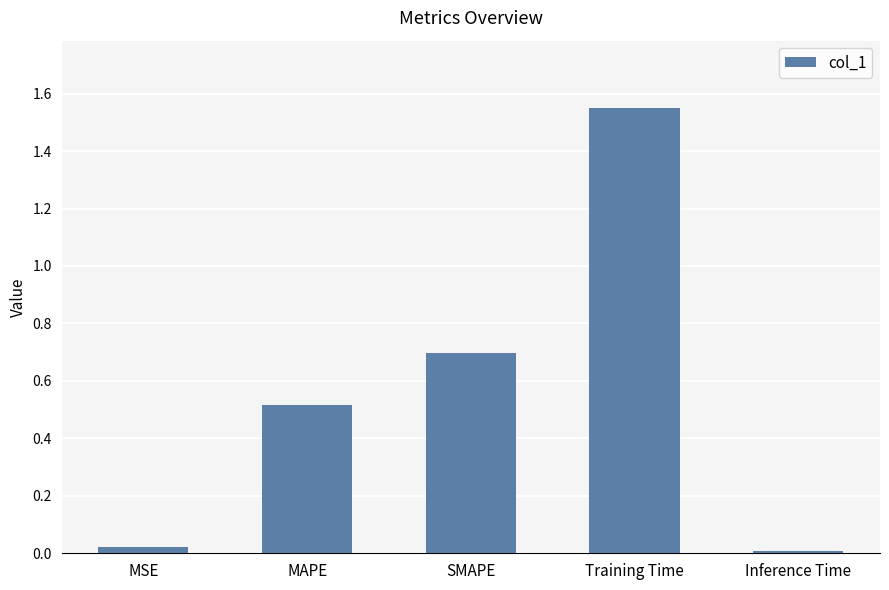

Is it true that the value at SMAPE is 1.0?

False